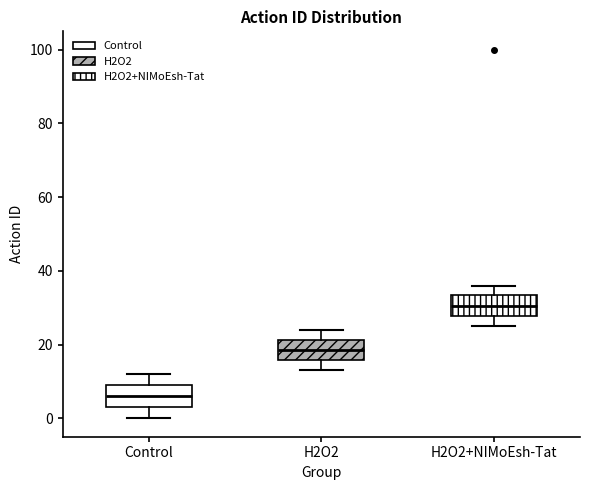

Where does the lower whisker of the box for Control end on the y-axis? The values are not printed on the chart, so give them approximately, as read against the axis.

0